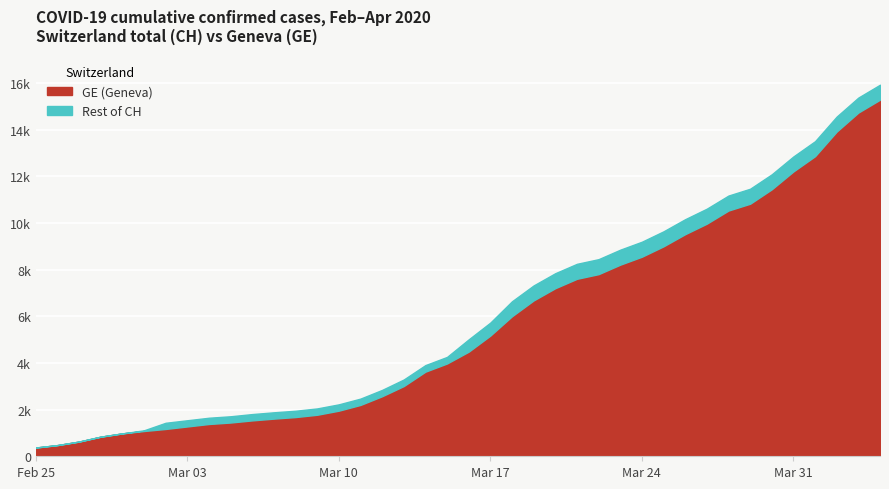

At how many categories does at least one series exceed 10598?

9